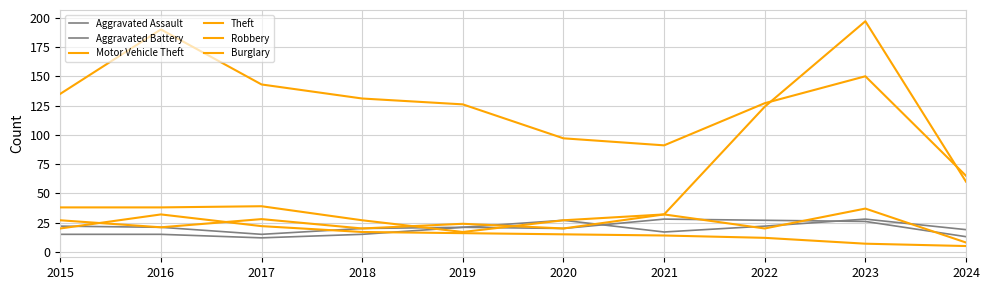

Reading left to right, extract all data points from this chart.

Aggravated Assault: 15	15	12	15	21	27	17	22	28	19
Aggravated Battery: 22	21	15	20	21	20	28	27	26	13
Motor Vehicle Theft: 38	38	39	27	17	27	32	124	197	60
Theft: 135	190	143	131	126	97	91	127	150	65
Robbery: 27	21	28	20	24	20	32	20	37	8
Burglary: 20	32	22	17	16	15	14	12	7	5